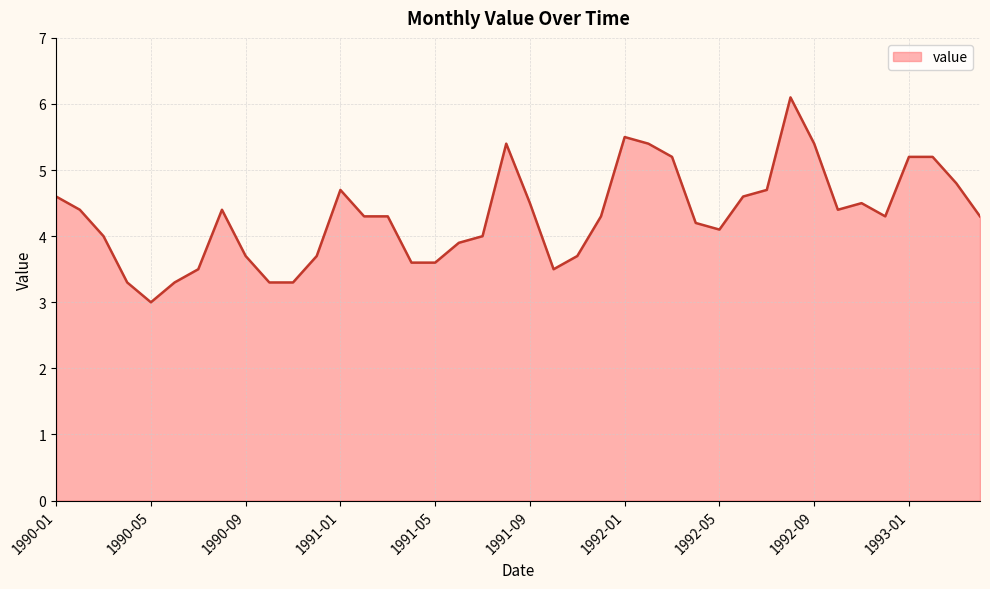

What is the greatest value displayed?

6.1